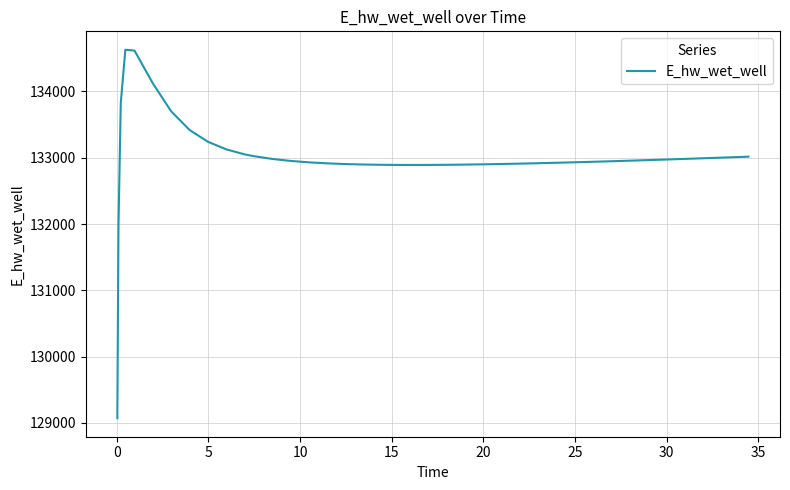

What is the difference between the maximum and minimum values?

5558.0